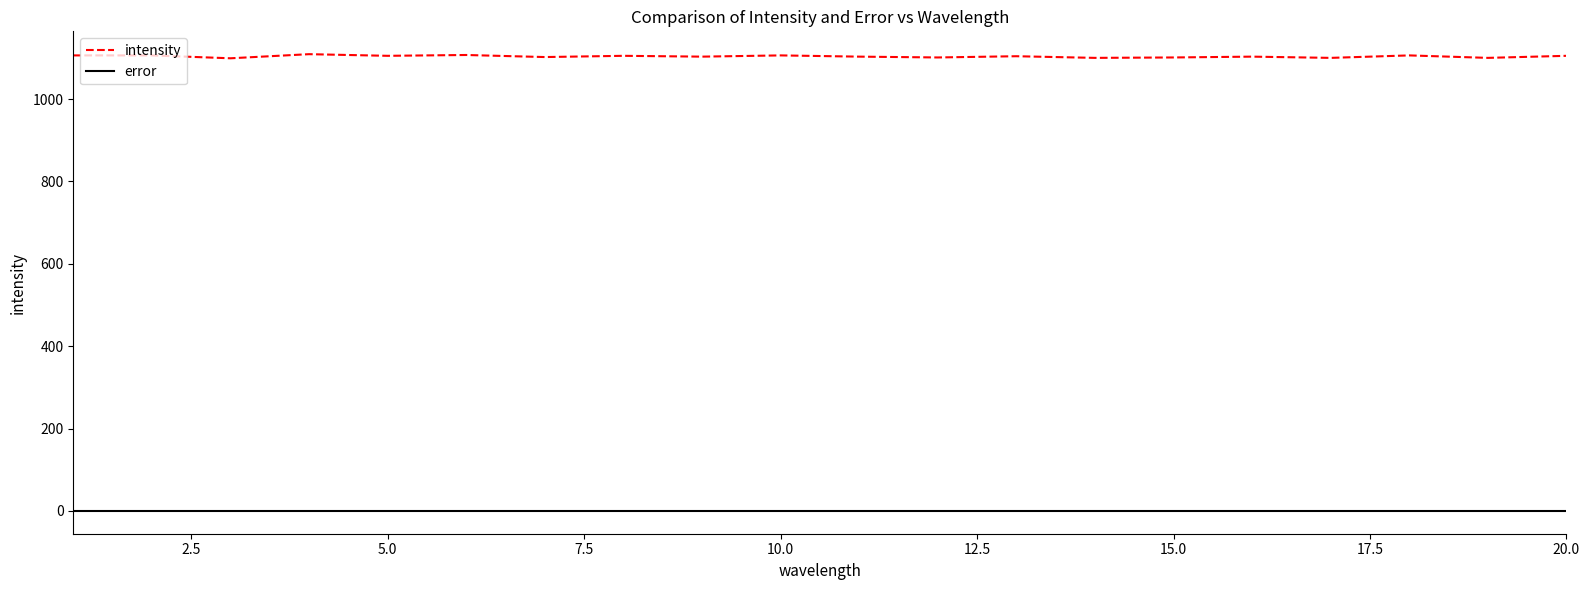

What is the difference between the maximum and second lowest values in the intensity series?

9